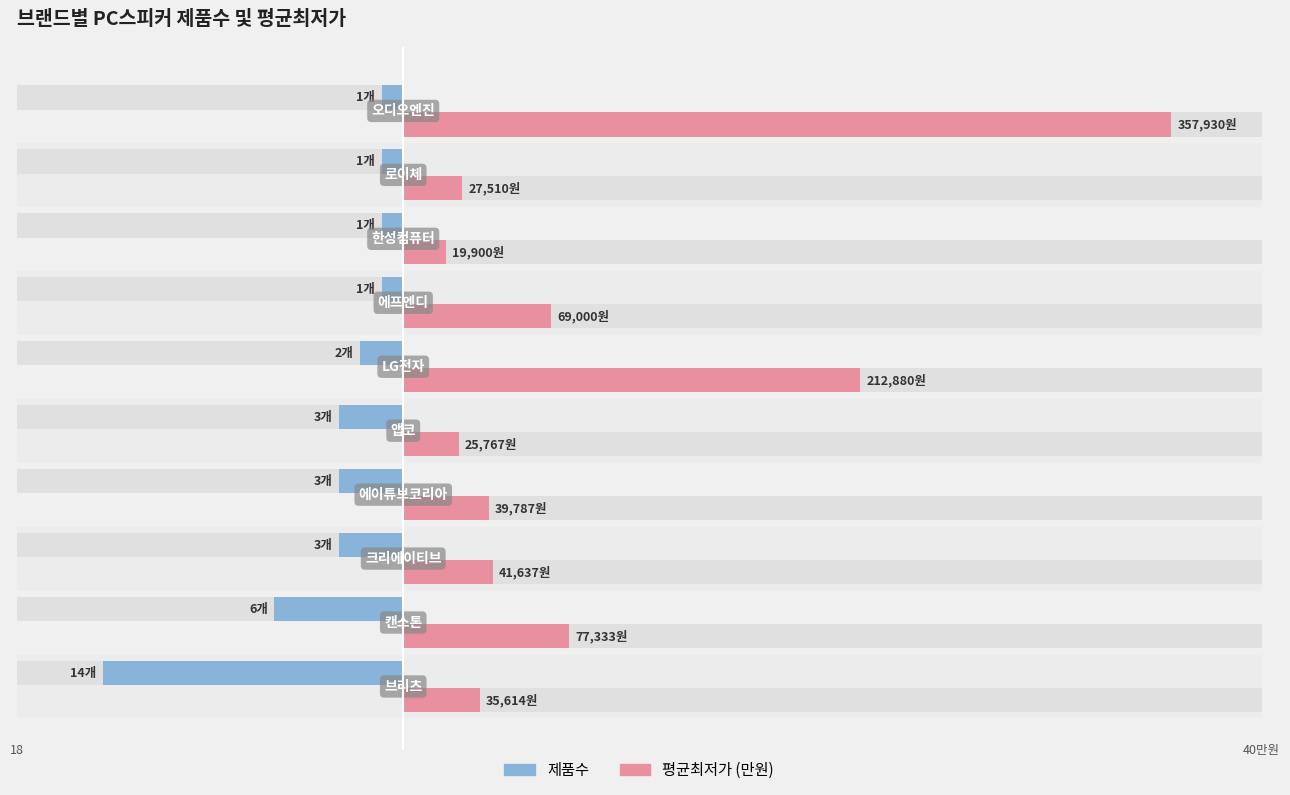

List the series in order of their overall mean, highest first.

평균최저가 (만원), 제품수